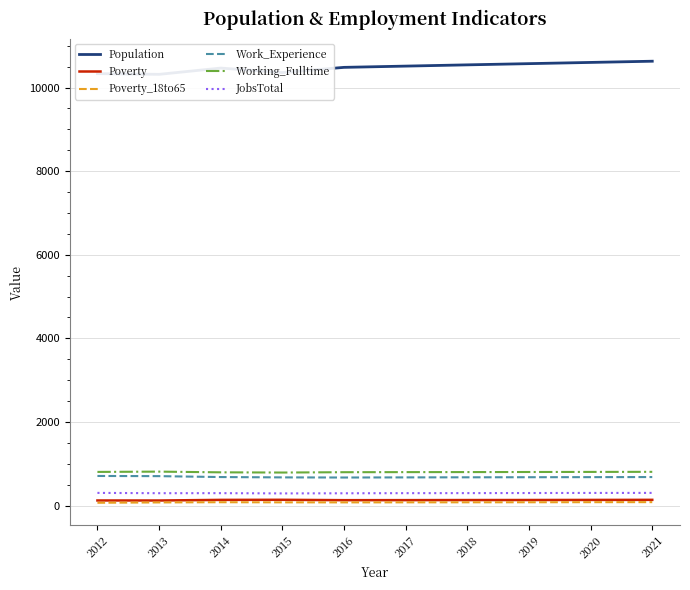

What is the difference between the maximum and minimum values in the JobsTotal series?

12